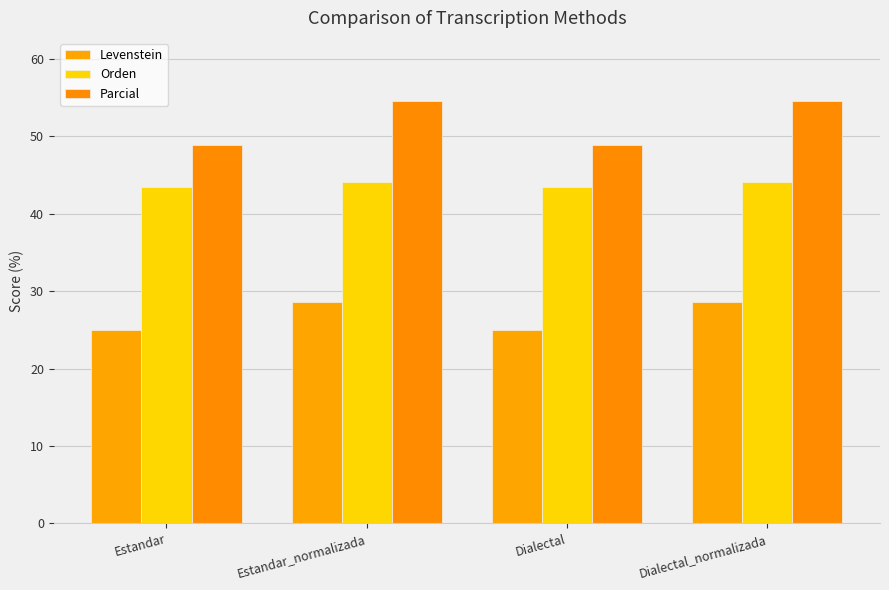

Reading right to left, transcribe all the data shown in this chart.

Levenstein: 28.6	25.0	28.6	25.0
Orden: 44.1	43.5	44.1	43.5
Parcial: 54.5	48.9	54.5	48.9